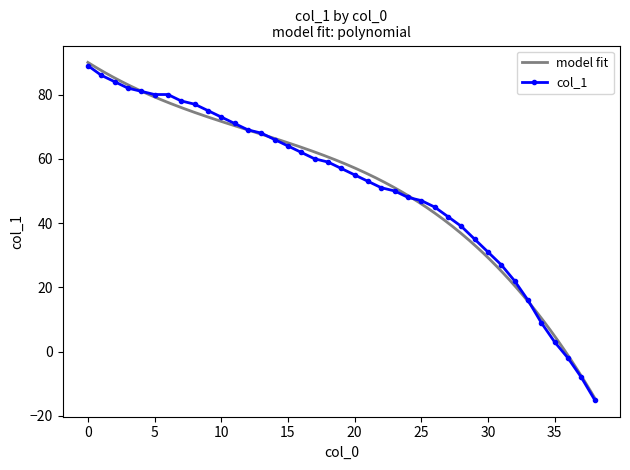

What is the sum of the values at 0 and 2?

173